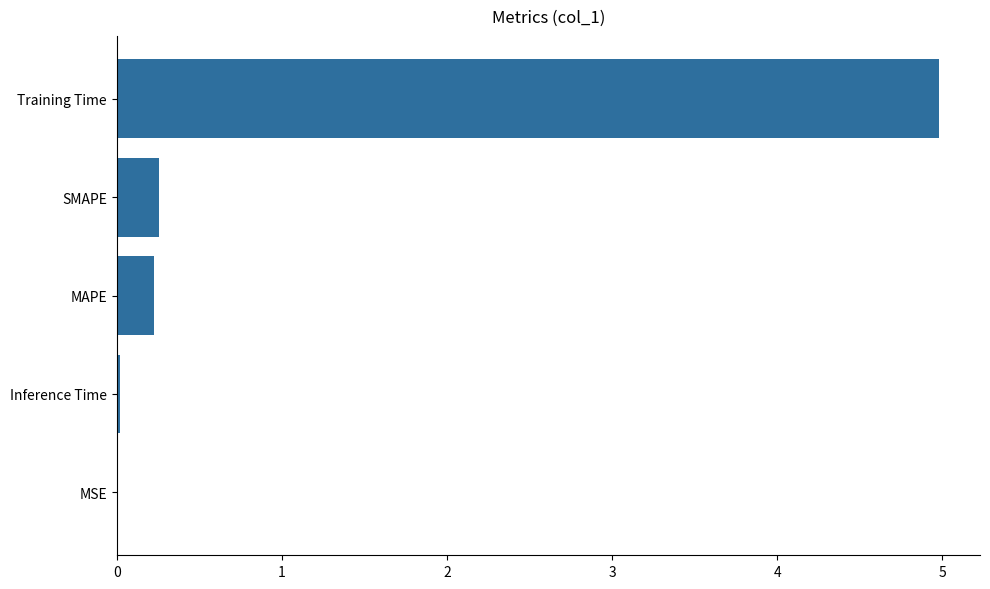

Which category has the highest value across all series?

Training Time